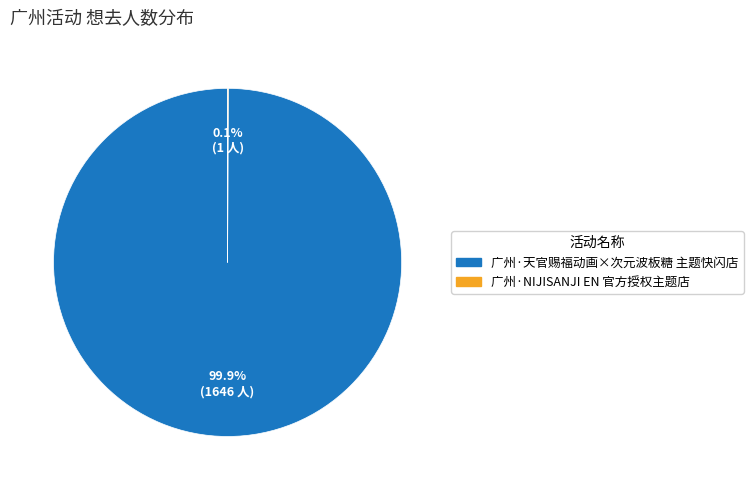

Is 广州·天官赐福动画×次元波板糖 主题快闪店 the majority of the pie?

Yes